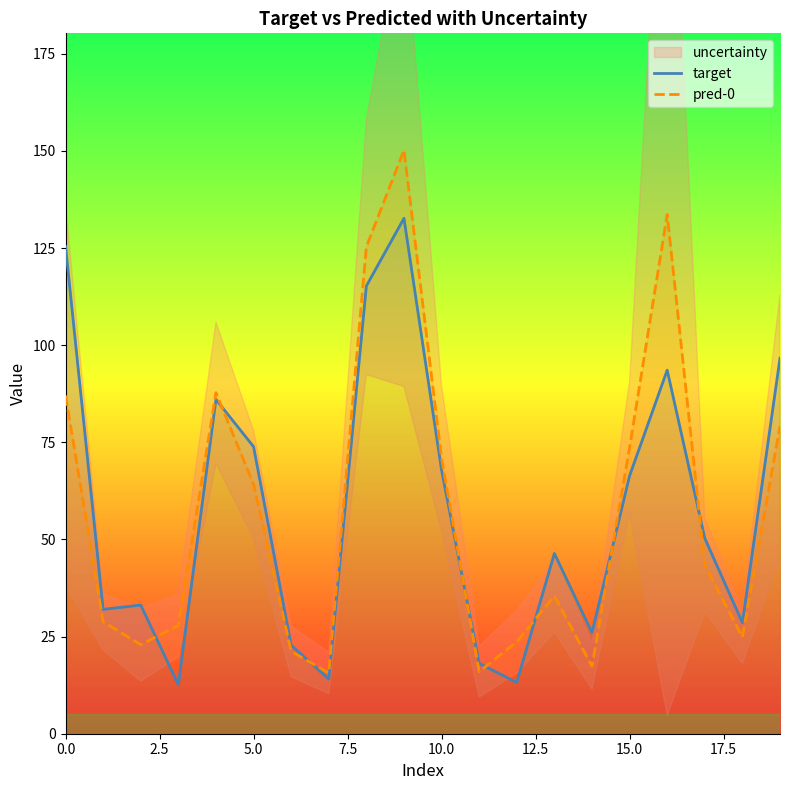

What is the total value across all series at 14?

43.4